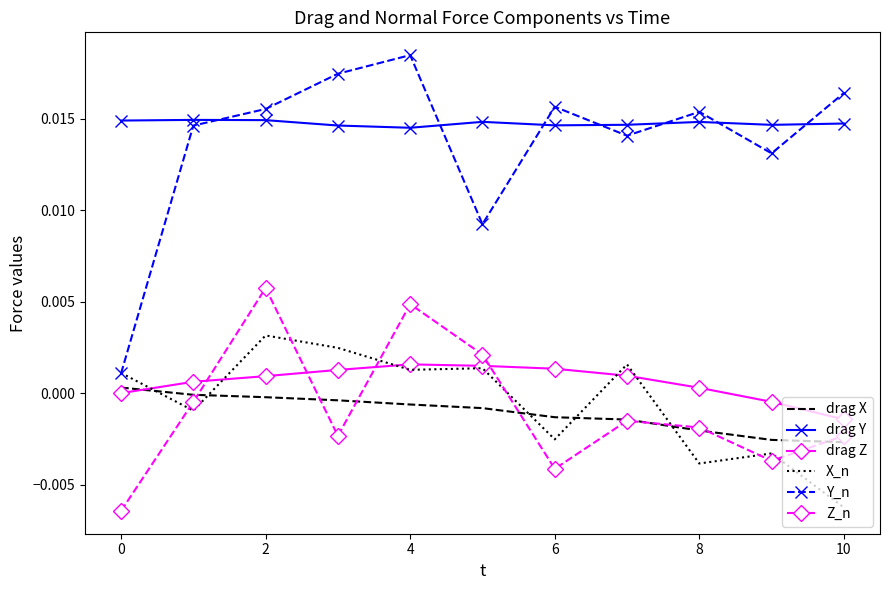

How many times do drag Y and Y_n cross each other?

7